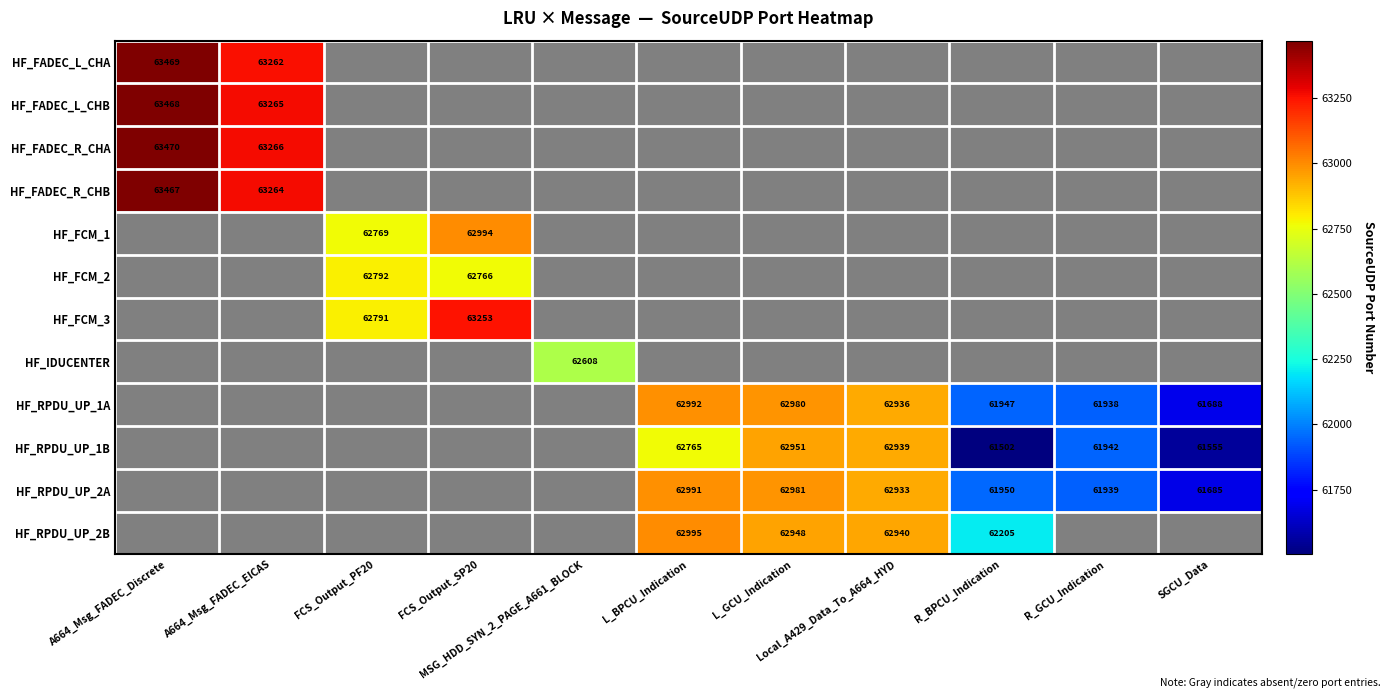

Which series changed the most between Local_A429_Data_To_A664_HYD and R_BPCU_Indication?

HF_RPDU_UP_1B